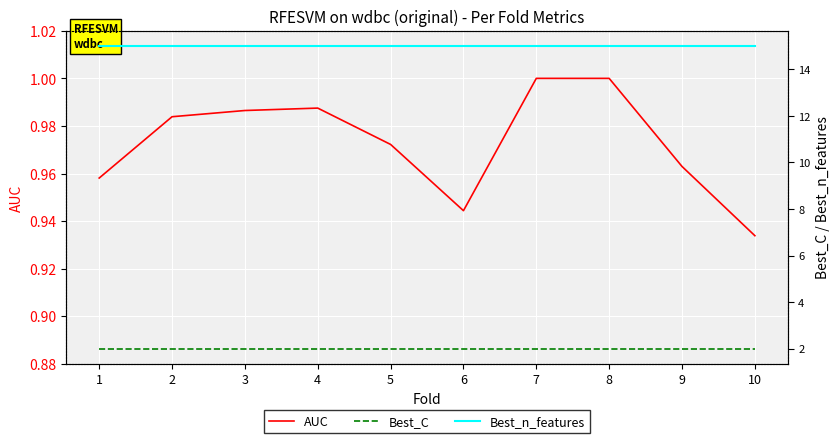

What is the total value across all series at 1?

18.0